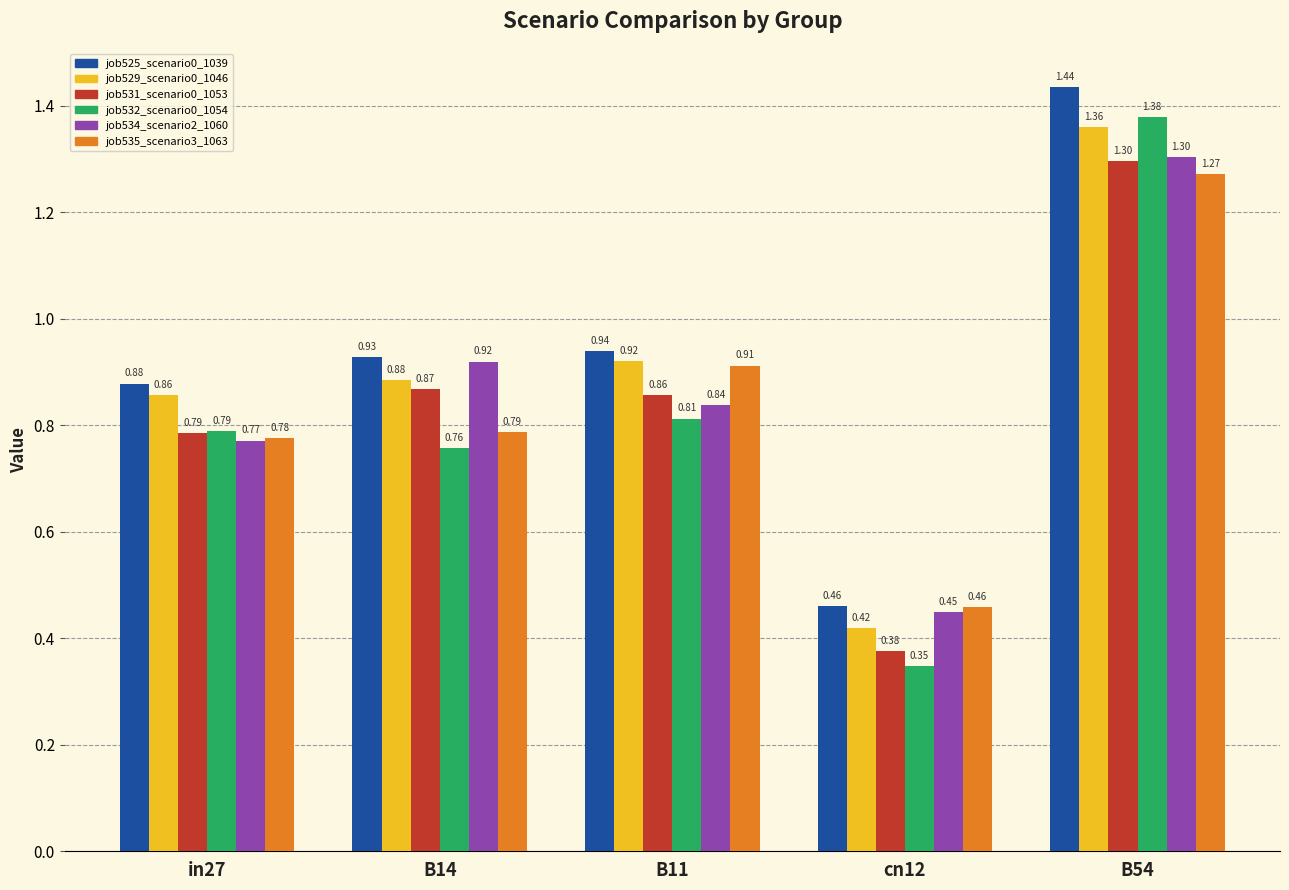

What is the label of the 3rd bar from the left?

B11